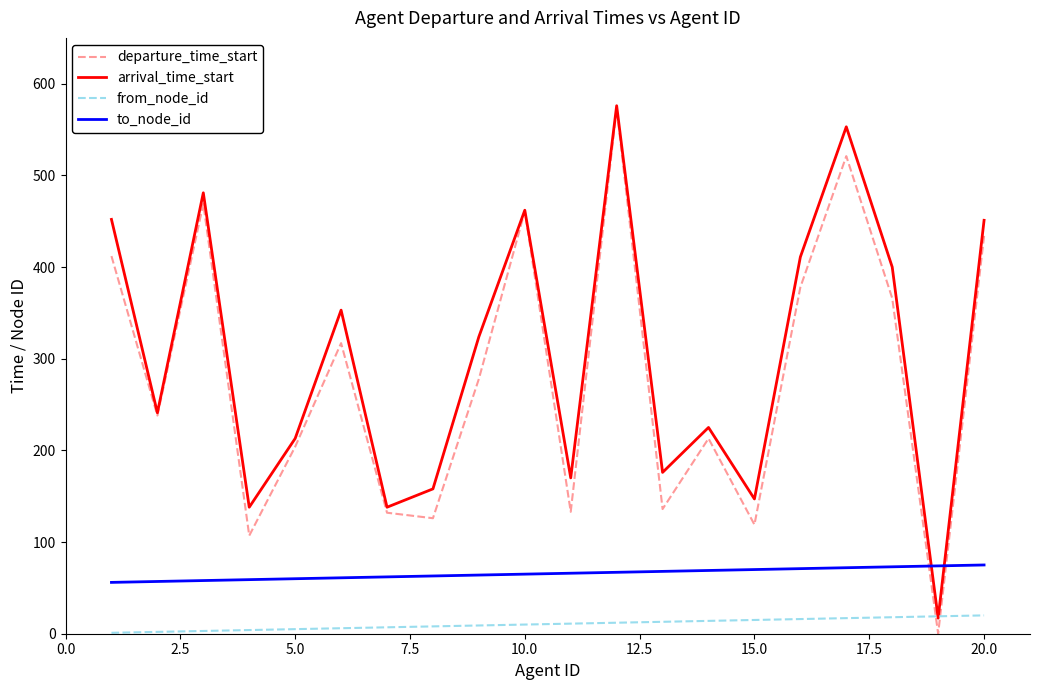

What is the maximum value shown in the chart?

576